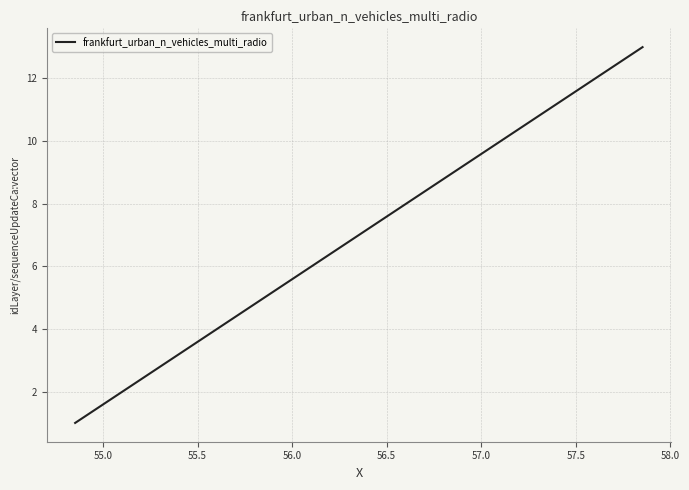

What is the difference between the maximum and minimum values?

12